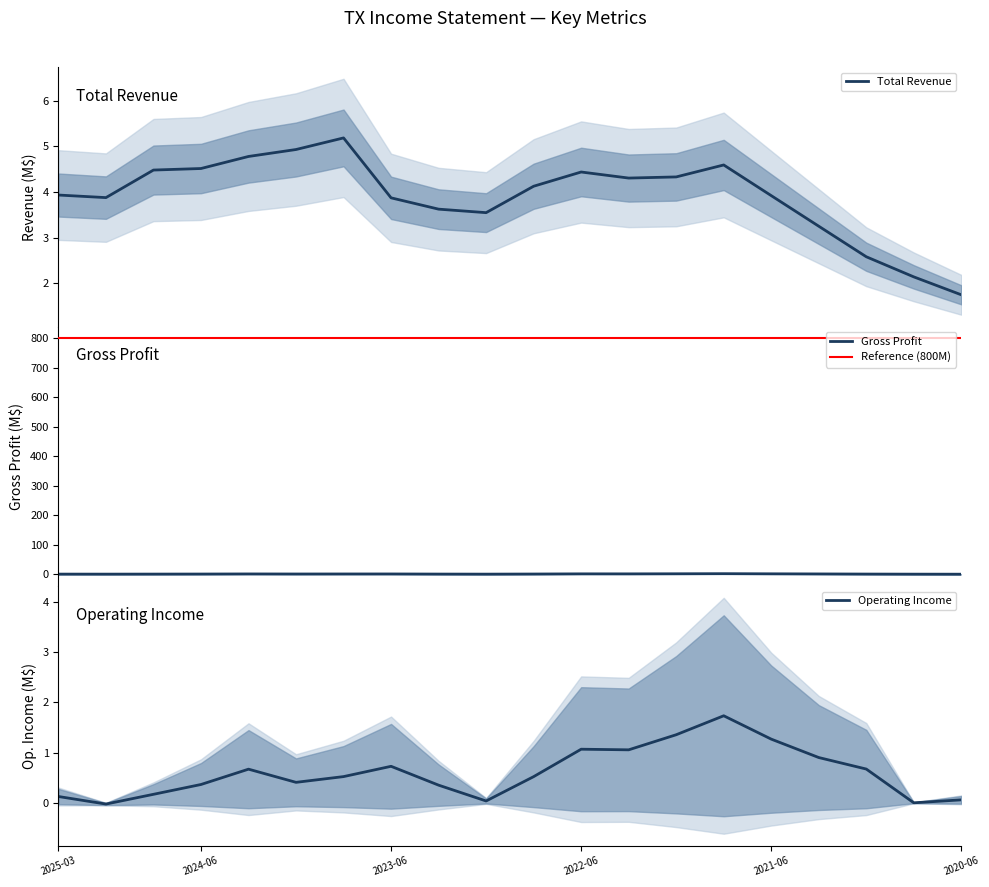

Reading left to right, what are all the values shown in this chart?

Total Revenue: 3.9	3.9	4.5	4.5	4.8	4.9	5.2	3.9	3.6	3.5	4.1	4.4	4.3	4.3	4.6	3.9	3.2	2.6	2.1	1.7
Gross Profit: 0.5	0.4	0.6	0.8	1.1	0.9	1.0	1.0	0.6	0.4	0.8	1.4	1.3	1.6	2.0	1.5	1.1	0.7	0.4	0.2
Operating Income: 0.1	-0.0	0.2	0.4	0.7	0.4	0.5	0.7	0.4	0.0	0.5	1.1	1.1	1.4	1.7	1.3	0.9	0.7	0.0	0.1